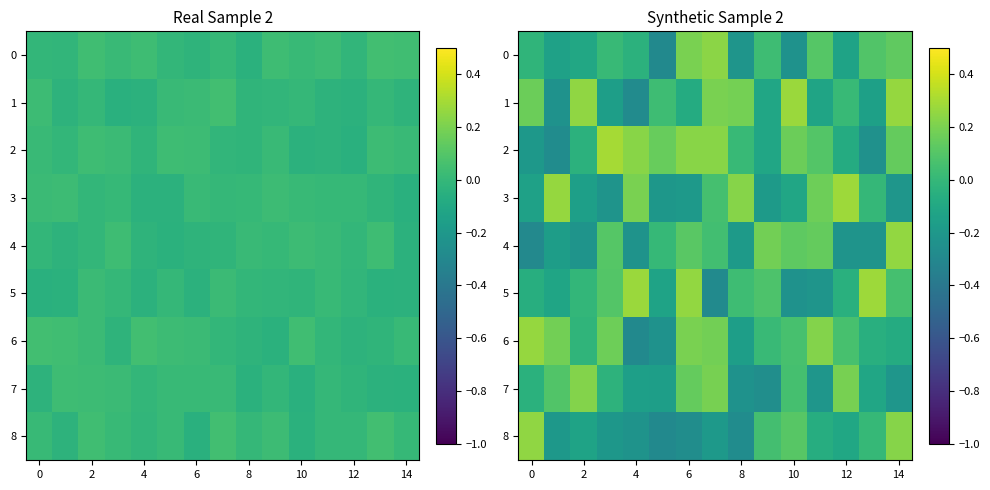

The 4 series shows 0.1 at 6. True or false?

True